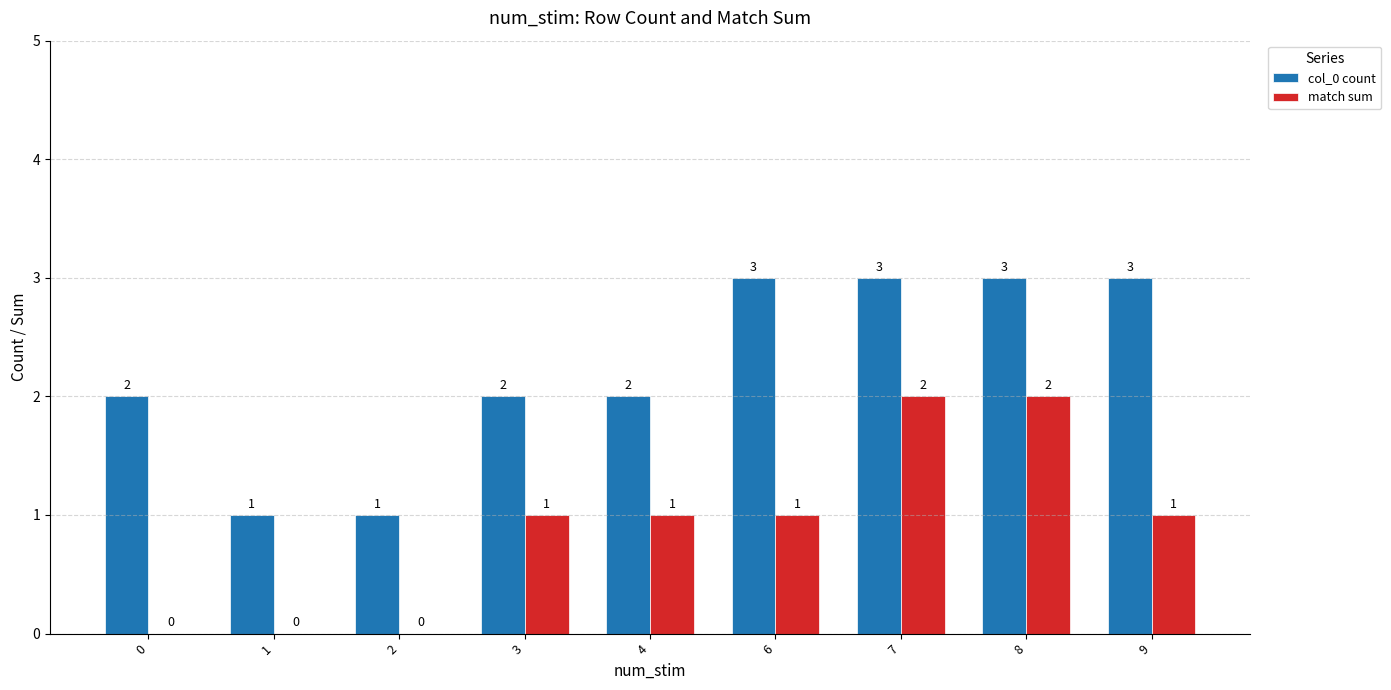

How many groups of bars are there?

9